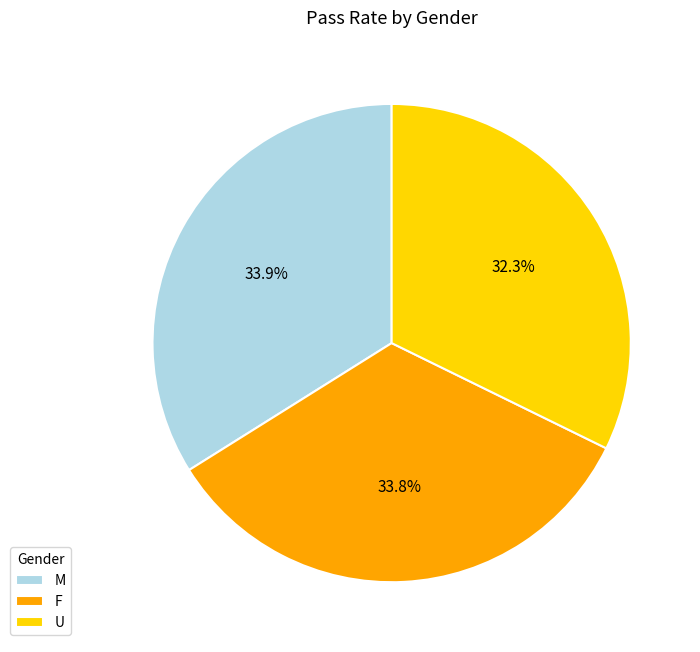

Between F and U, which is larger?

F